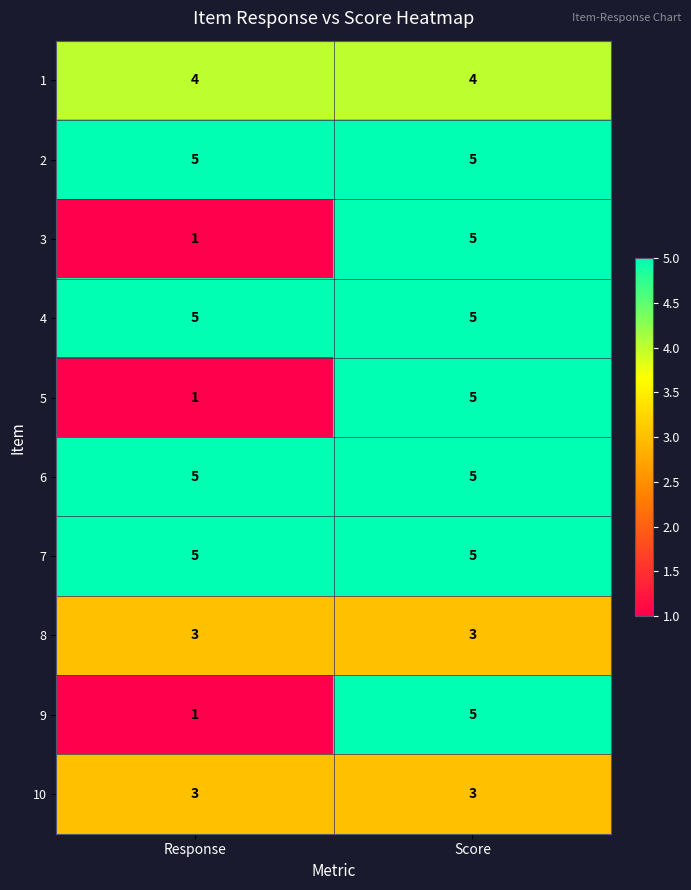

Reading left to right, list all the values displayed in this chart.

1: 4	4
2: 5	5
3: 1	5
4: 5	5
5: 1	5
6: 5	5
7: 5	5
8: 3	3
9: 1	5
10: 3	3